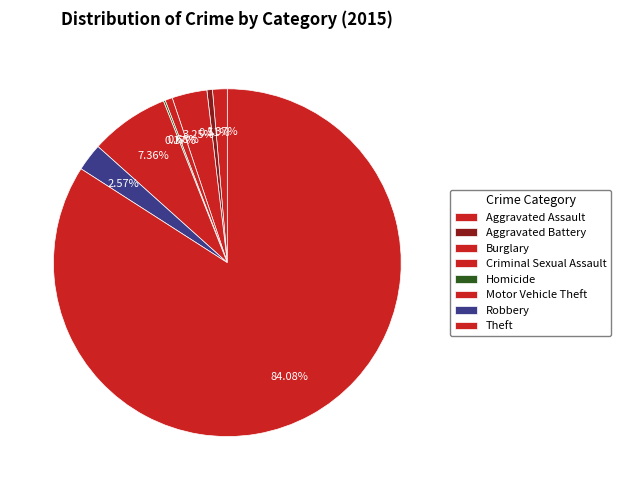

Which category has the smallest portion of the pie?

Homicide